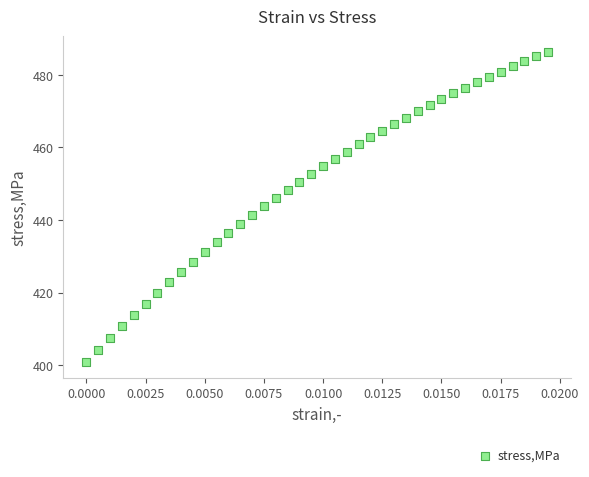

What is the range of Y values (max minus min)?

85.6